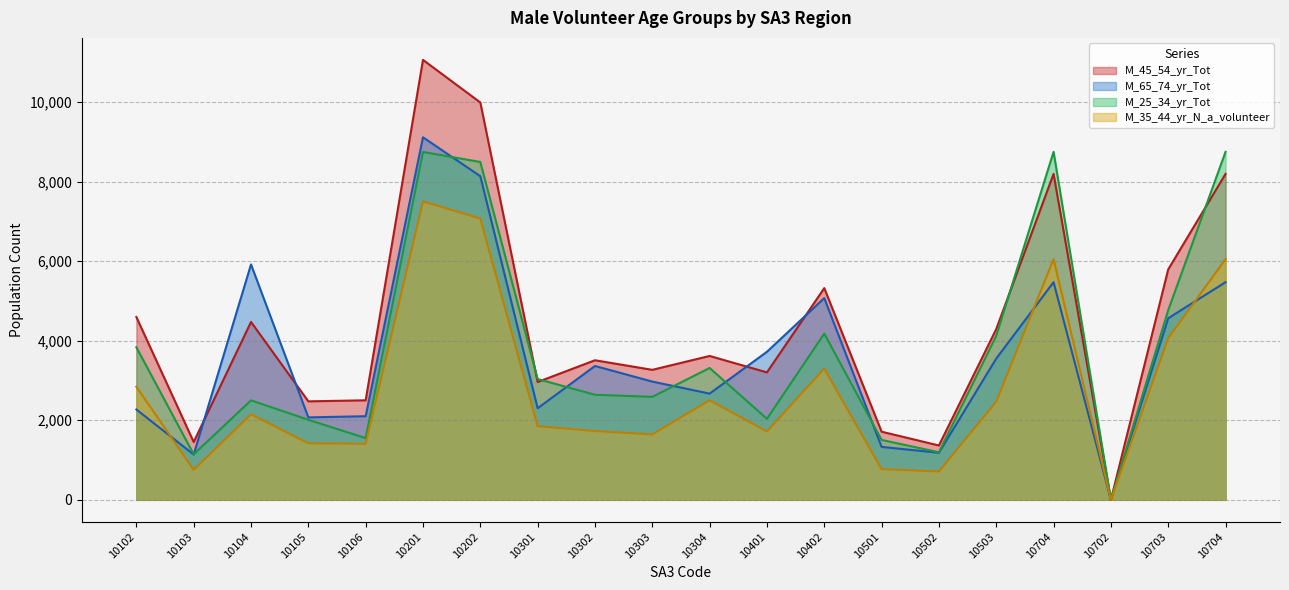

How many values in the M_65_74_yr_Tot series are below 3365?

10